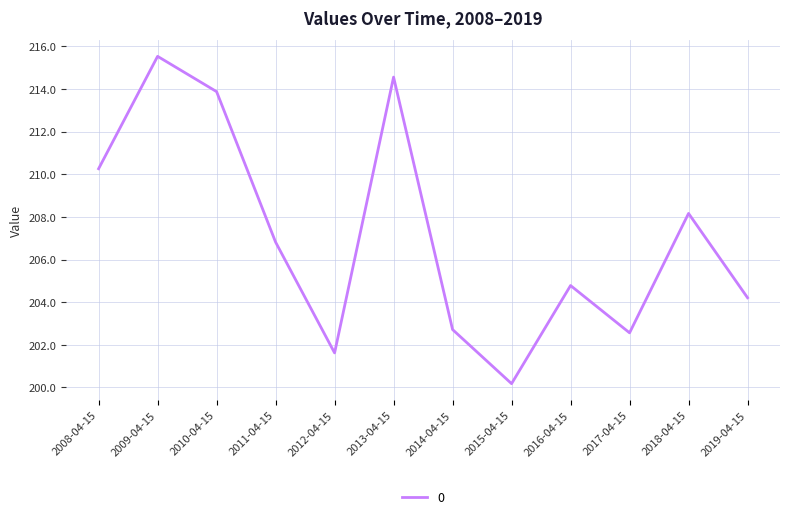

Reading left to right, what are all the values shown in this chart?

210.3	215.5	213.9	206.8	201.6	214.6	202.7	200.2	204.8	202.6	208.2	204.2